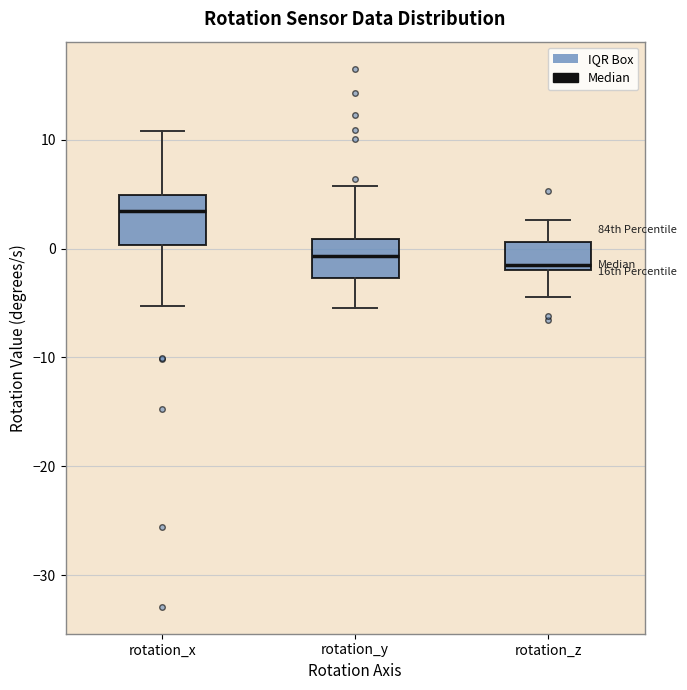

Reading left to right, read every box against the y-axis: the position of its median line, the range the box covers, and the ends of its whiskers. The values are not printed on the chart, so give them approximately, as read against the axis.

rotation_x: median 3, box 0 to 5, whiskers -5 to 11
rotation_y: median -1, box -3 to 1, whiskers -5 to 6
rotation_z: median -2 (just above the box's lower edge), box -2 to 1, whiskers -4 to 3